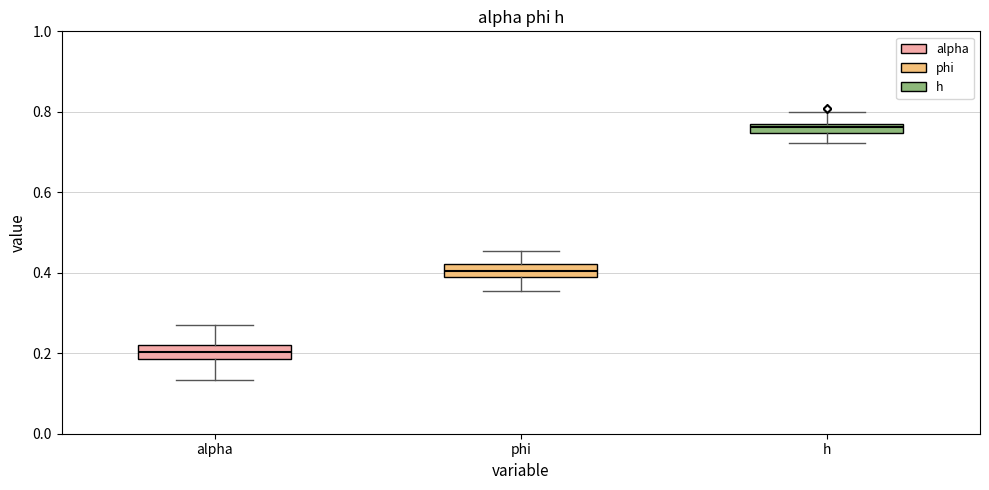

Which box has the highest median line?

h